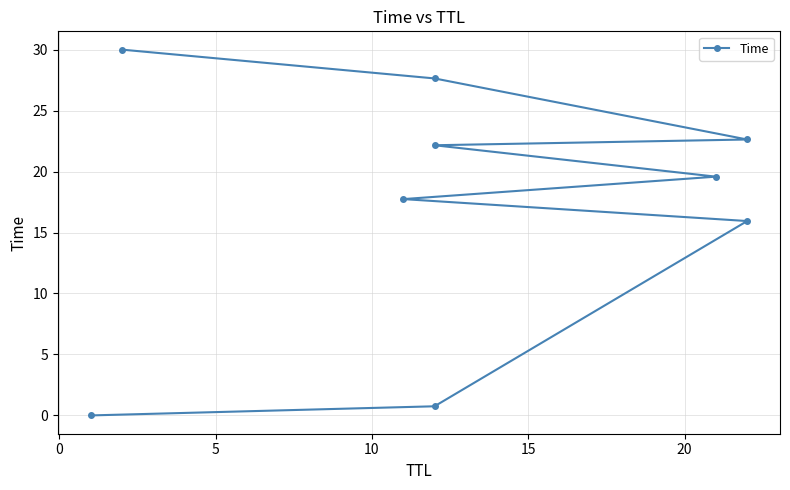

The chart shows a value of 0.0 at −5. True or false?

False